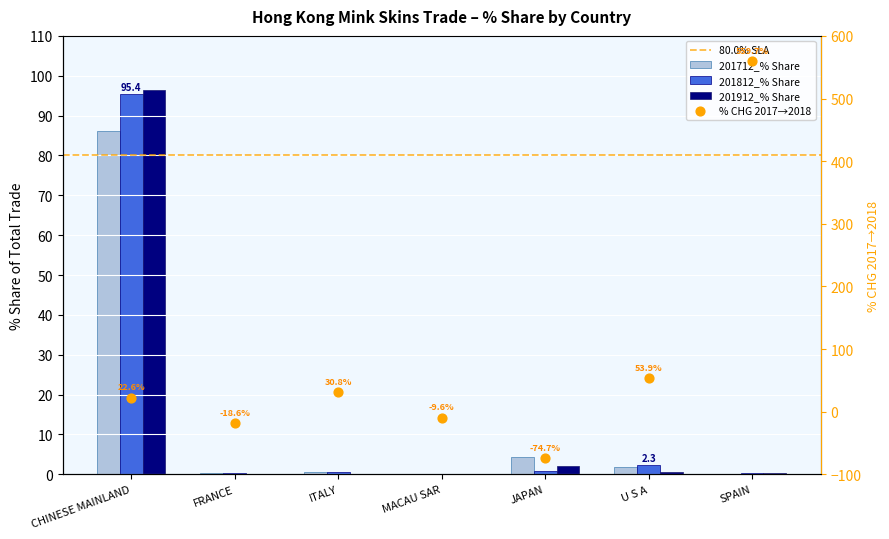

What is the total value across all series at ITALY?

1.2